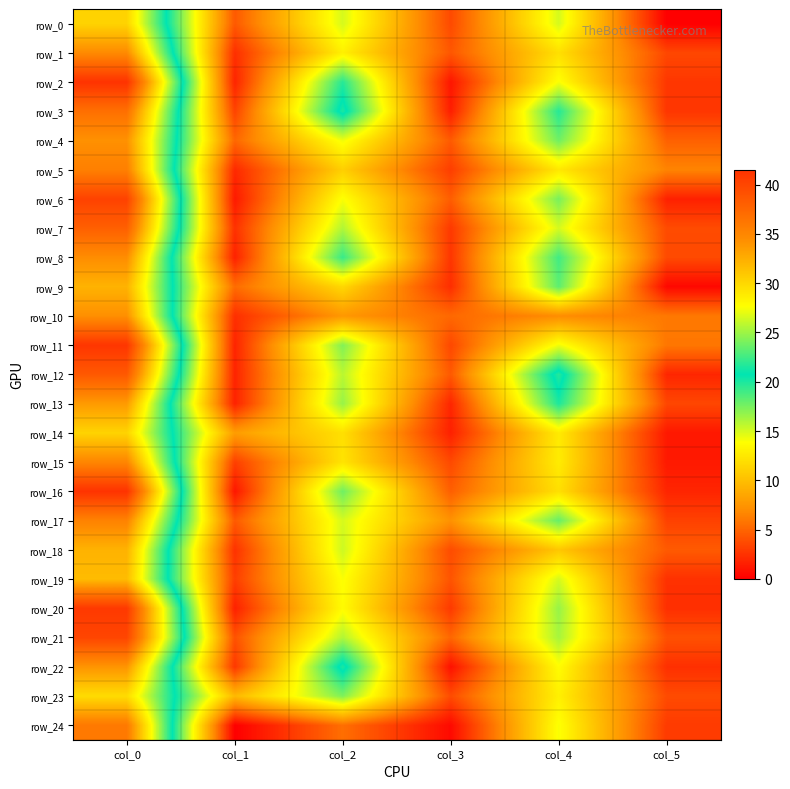

What is the difference between the maximum and second lowest values in the row_10 series?

29.1